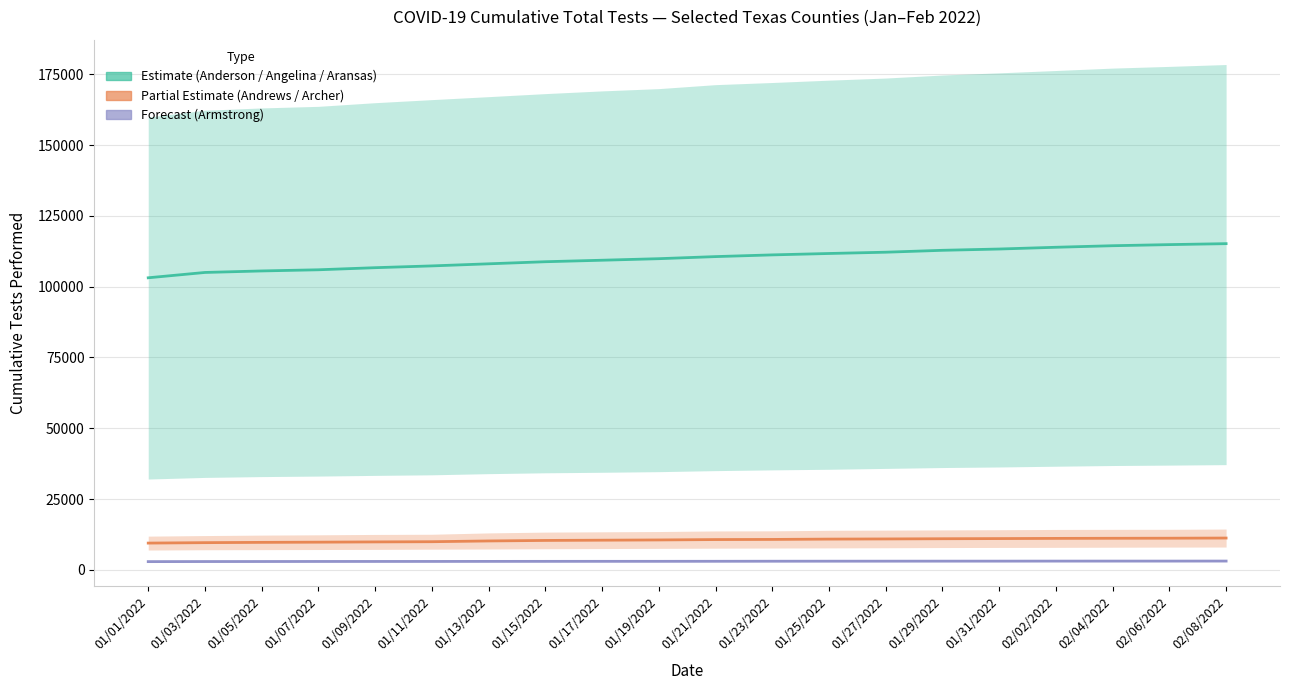

How many categories are shown in the chart?

20